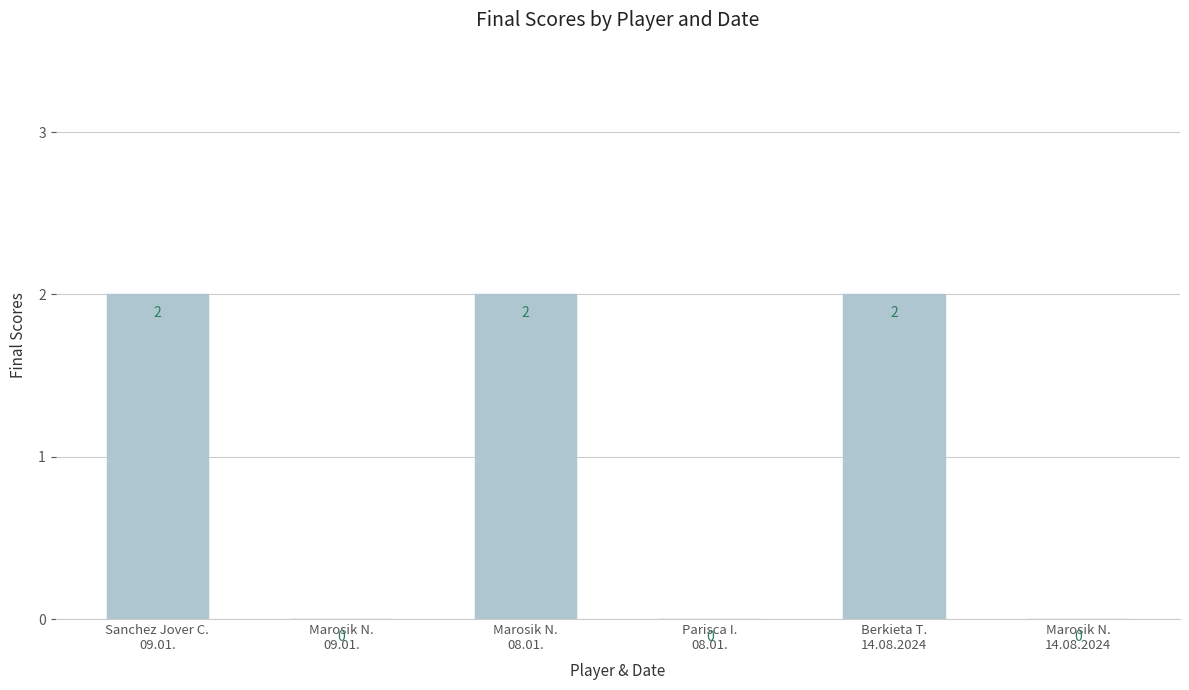

What is the change in value from Sanchez Jover C.
09.01. to Marosik N.
14.08.2024?

-2